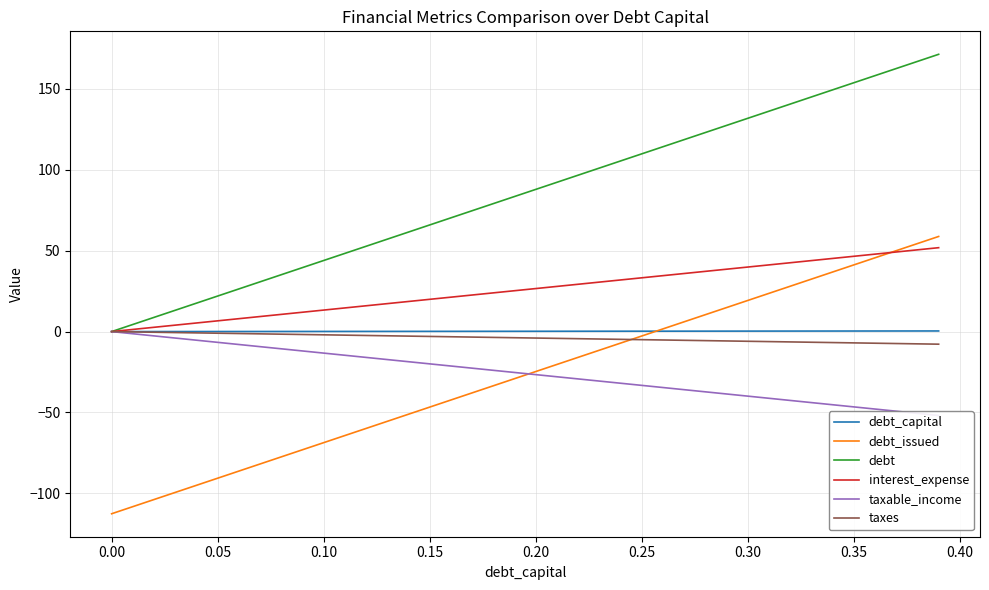

List the series in order of their peak value, highest first.

debt, debt_issued, interest_expense, debt_capital, taxable_income, taxes